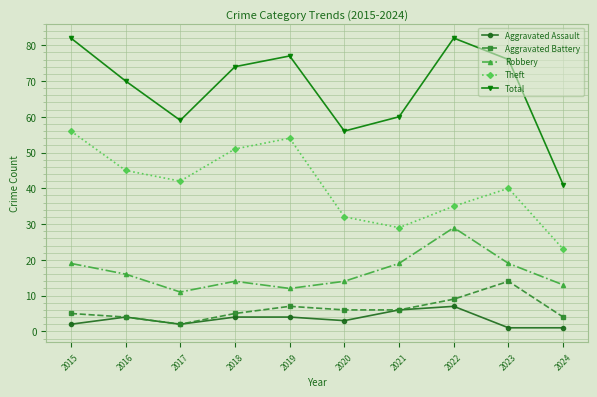

What is the maximum value shown in the chart?

82